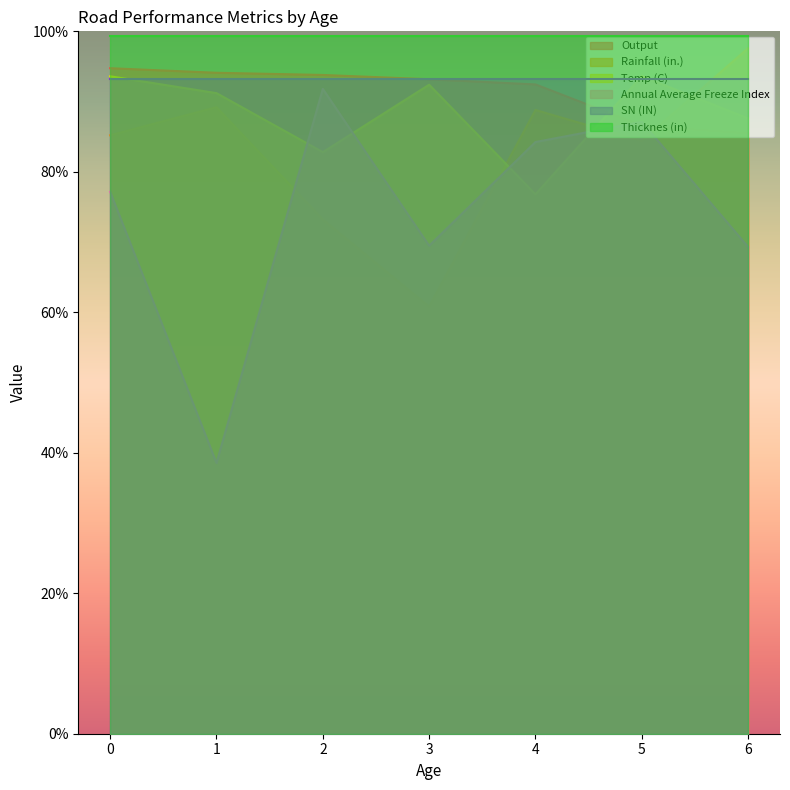

Which series has the largest total across all categories?

Thicknes (in)